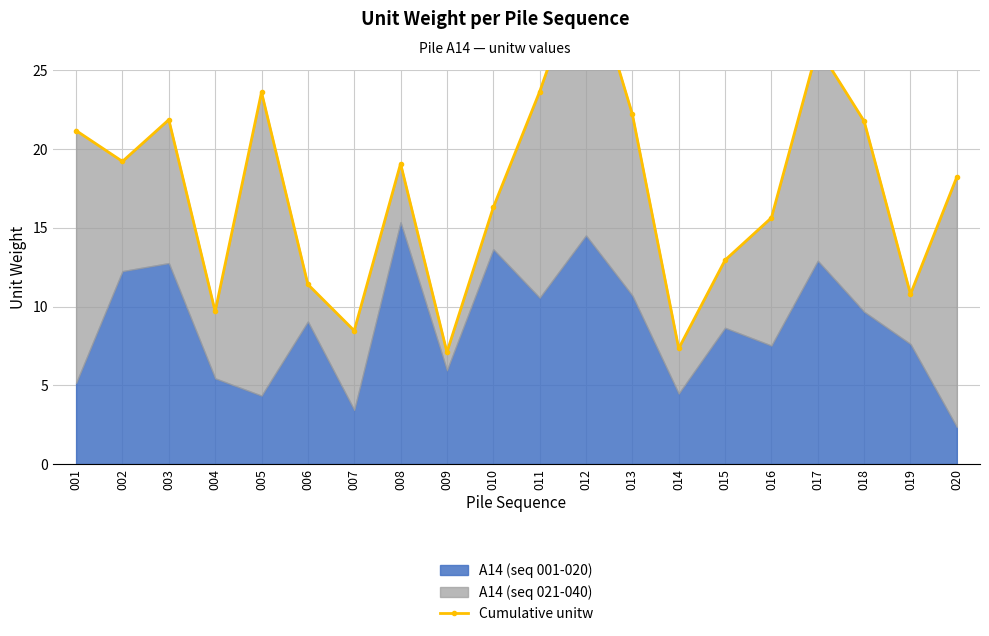

How many data points are less than 19?

10